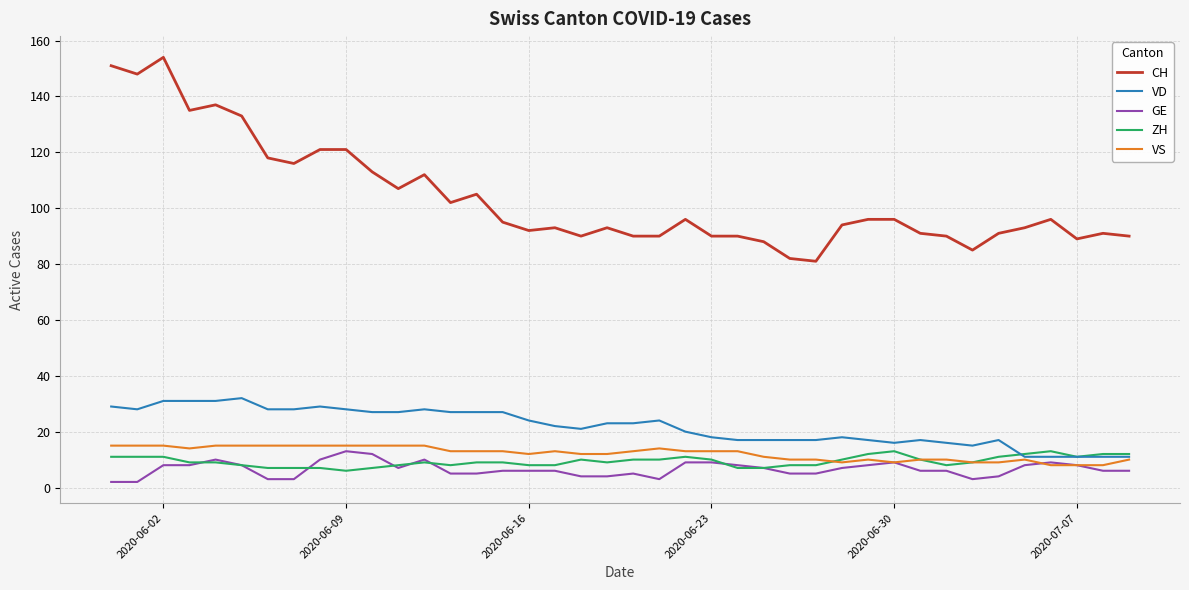

Which series has the largest total across all categories?

CH